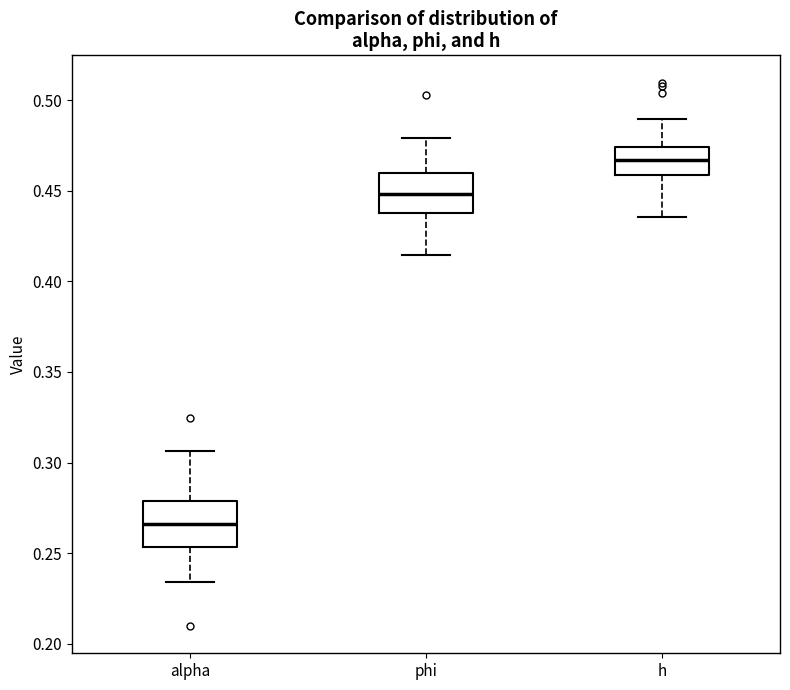

Where does the lower whisker of the box for alpha end on the y-axis? The values are not printed on the chart, so give them approximately, as read against the axis.

0.235